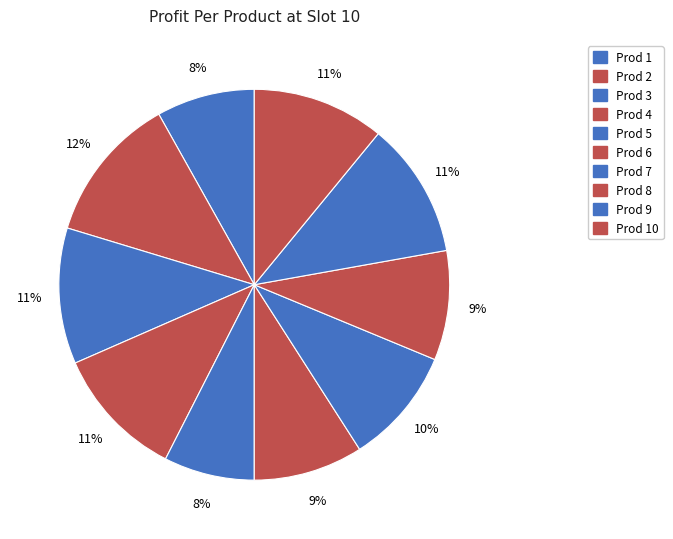

Count the number of slices in the pie.

10